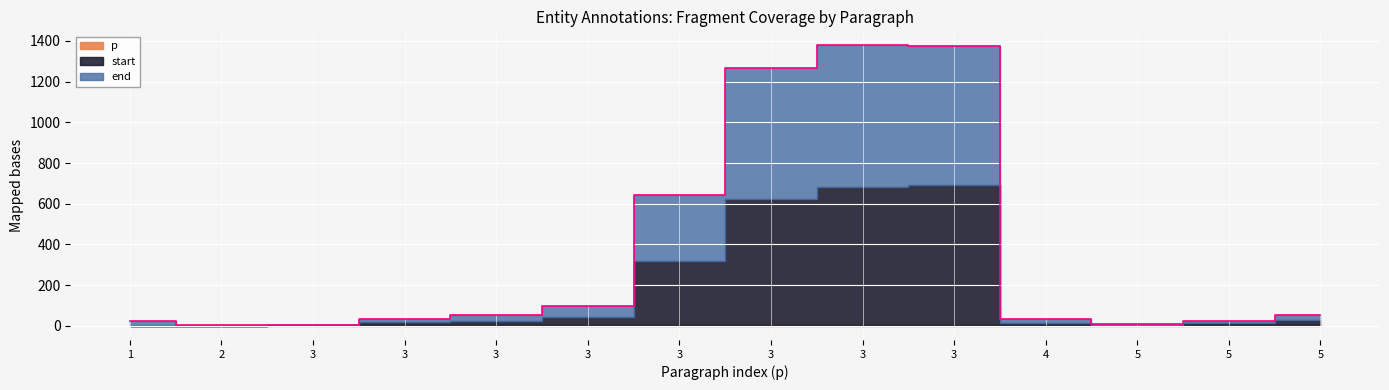

What is the sum of all start values?

2423